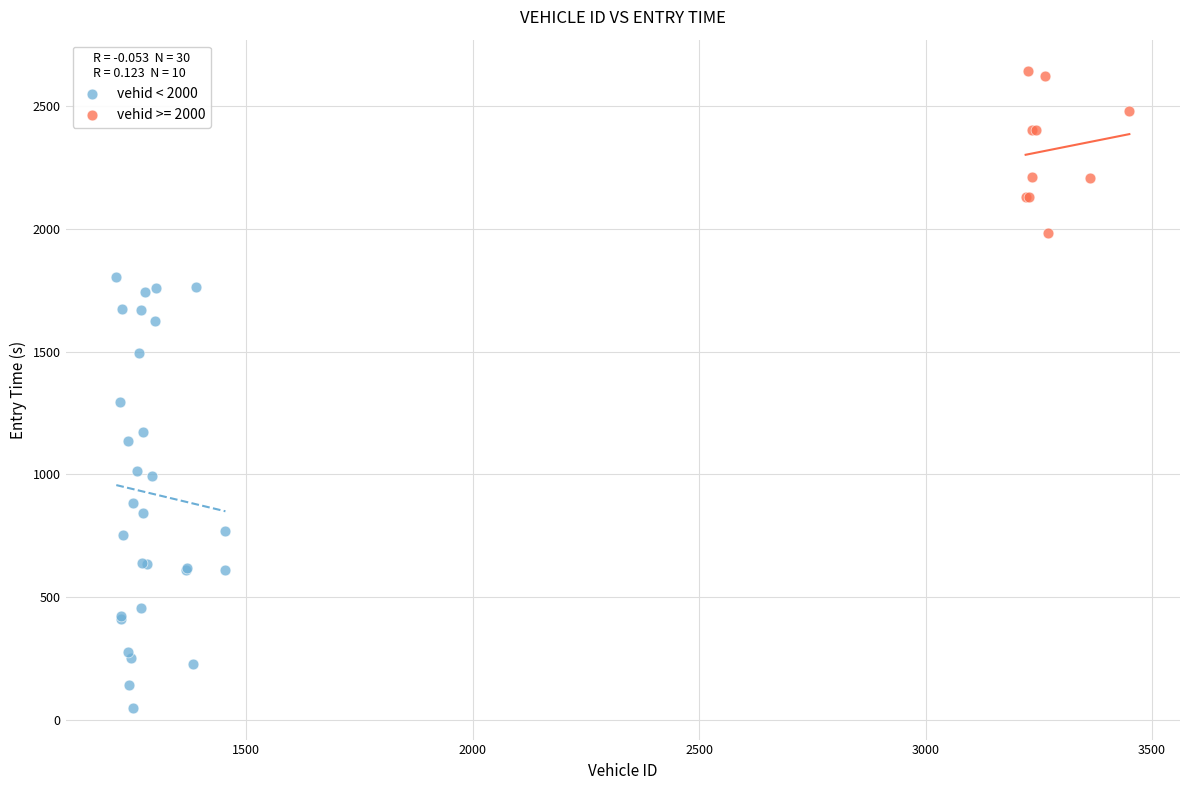

Which series contains the lowest Y value?

vehid < 2000